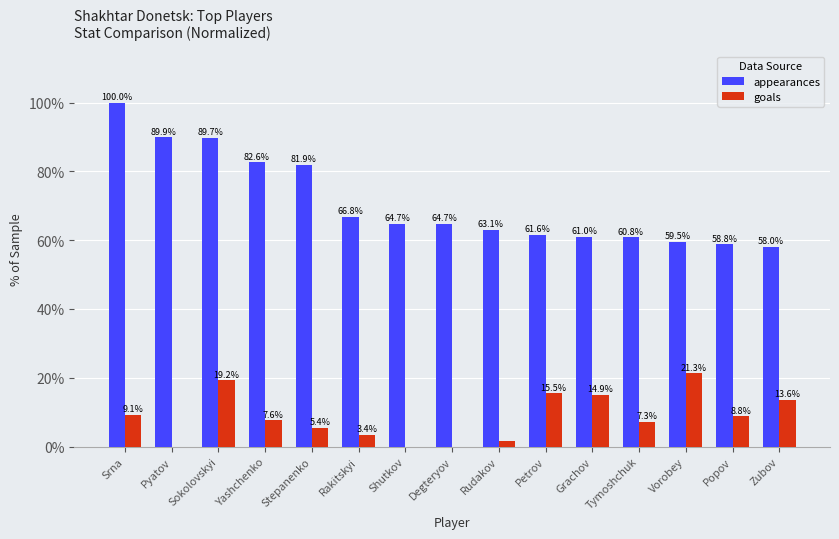

True or false: appearances has a value of 107.5 at Stepanenko.

False